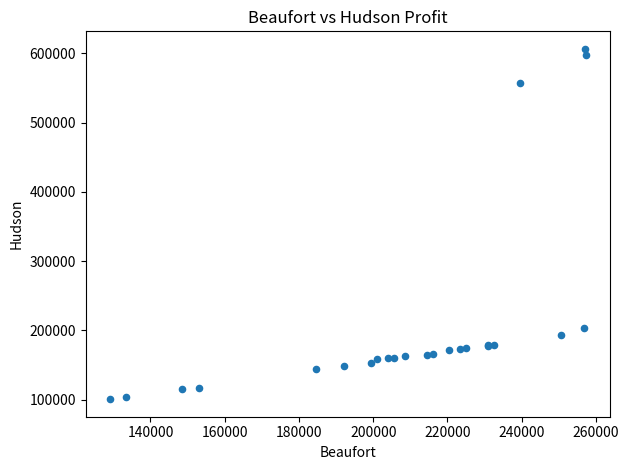

What Y value in the scatter plot is closest to 353574?

203125.0